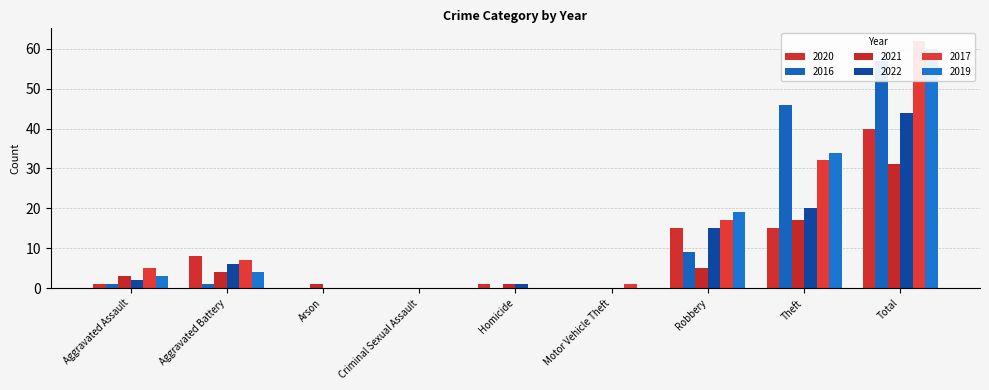

Which category has the lowest value across all series?

Arson